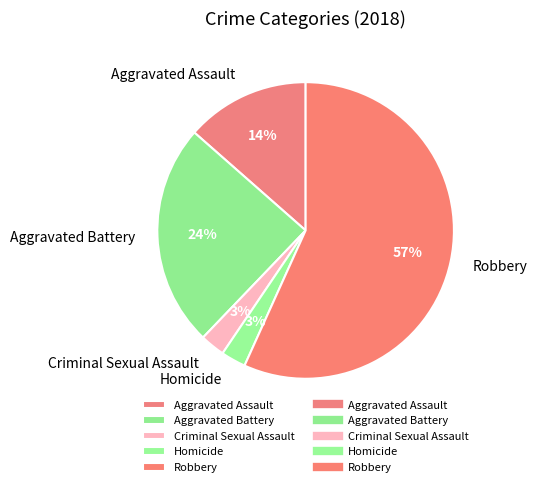

The Aggravated Assault slice represents 1% of the pie. True or false?

False